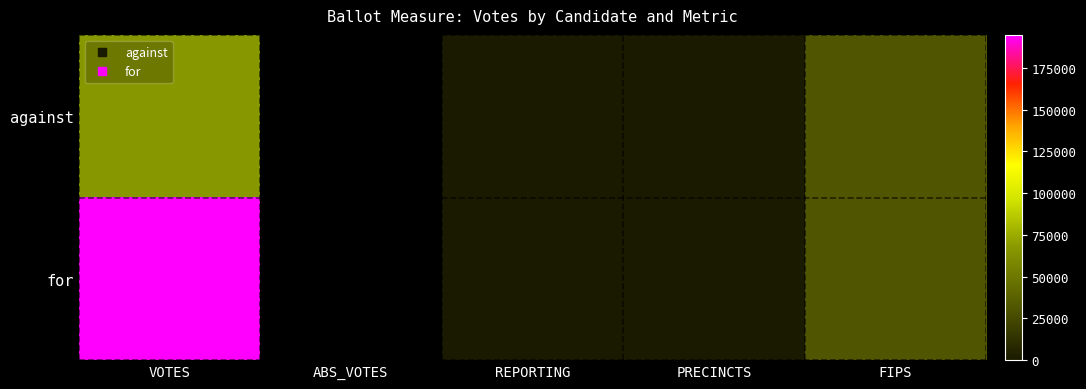

Which series has the largest total across all categories?

for